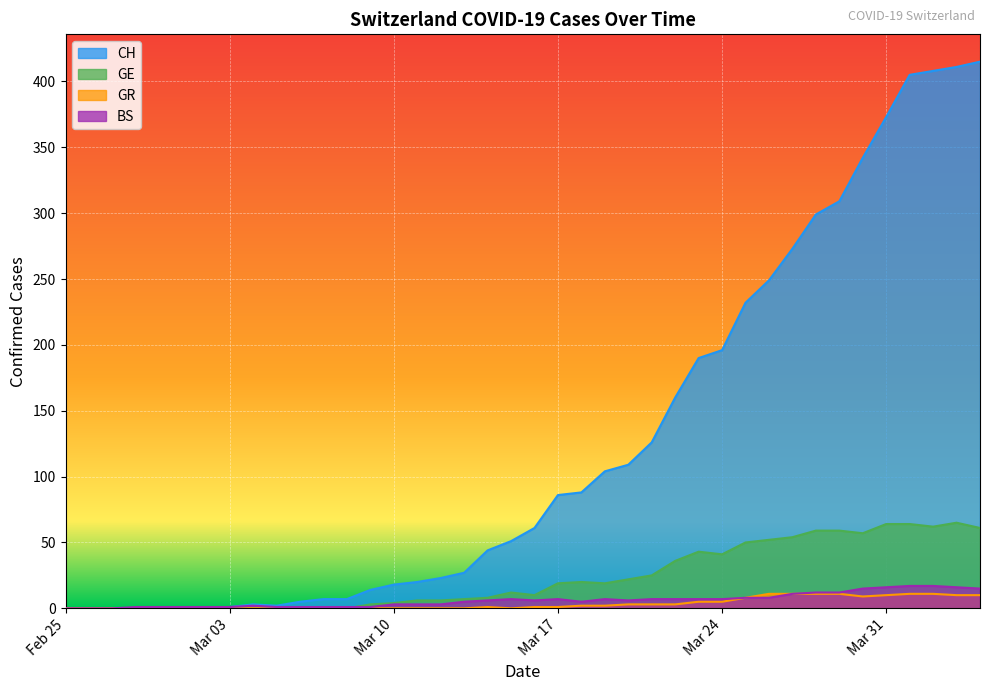

Which category has the lowest value across all series?

Feb 25